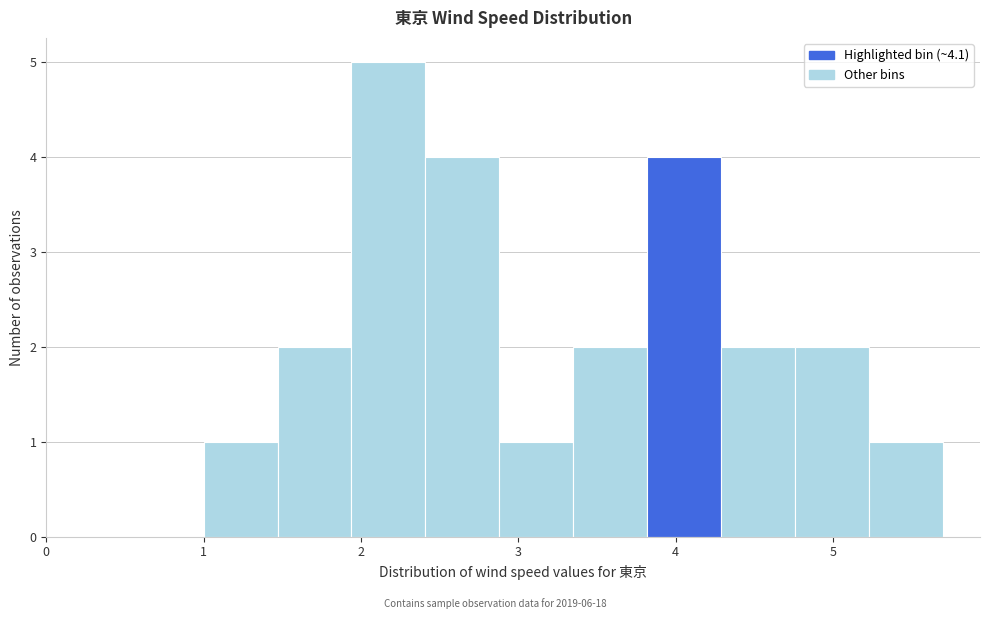

Reading left to right, transcribe this chart: for each bar, give the range it covers on the x-axis and its height. Neither the bar edges nor the heights are printed on the chart, so give them approximately, as read against the axes.

1.00 to 1.47: 1
1.47 to 1.94: 2
1.94 to 2.41: 5
2.41 to 2.88: 4
2.88 to 3.35: 1
3.35 to 3.82: 2
3.82 to 4.29: 4
4.29 to 4.76: 2
4.76 to 5.23: 2
5.23 to 5.70: 1